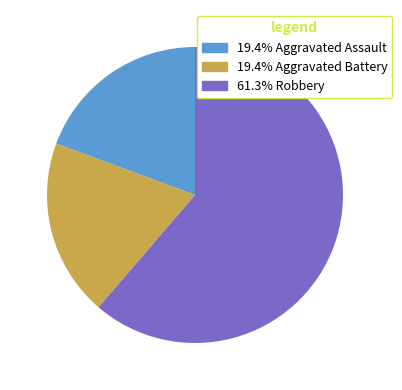

Is there a majority slice in this chart?

Yes